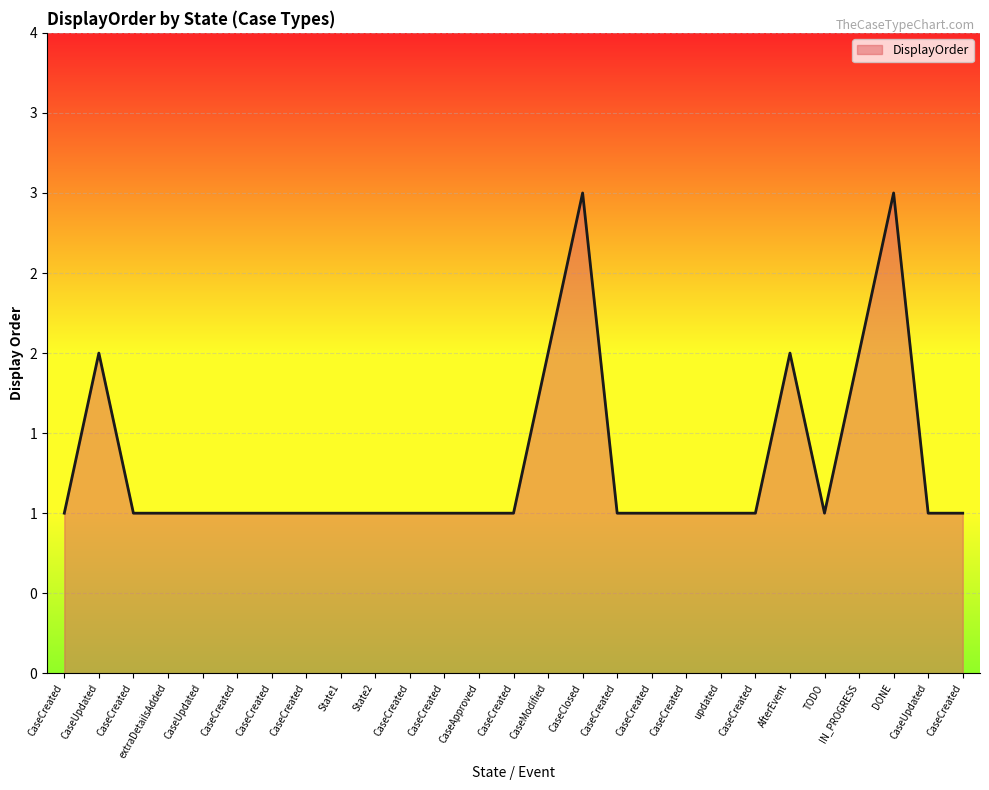

Reading left to right, list all the values displayed in this chart.

CaseCreated=1	CaseUpdated=2	CaseCreated=1	extraDetailsAdded=1	CaseUpdated=1	CaseCreated=1	CaseCreated=1	CaseCreated=1	State1=1	State2=1	CaseCreated=1	CaseCreated=1	CaseApproved=1	CaseCreated=1	CaseModified=2	CaseClosed=3	CaseCreated=1	CaseCreated=1	CaseCreated=1	updated=1	CaseCreated=1	AfterEvent=2	TODO=1	IN_PROGRESS=2	DONE=3	CaseUpdated=1	CaseCreated=1